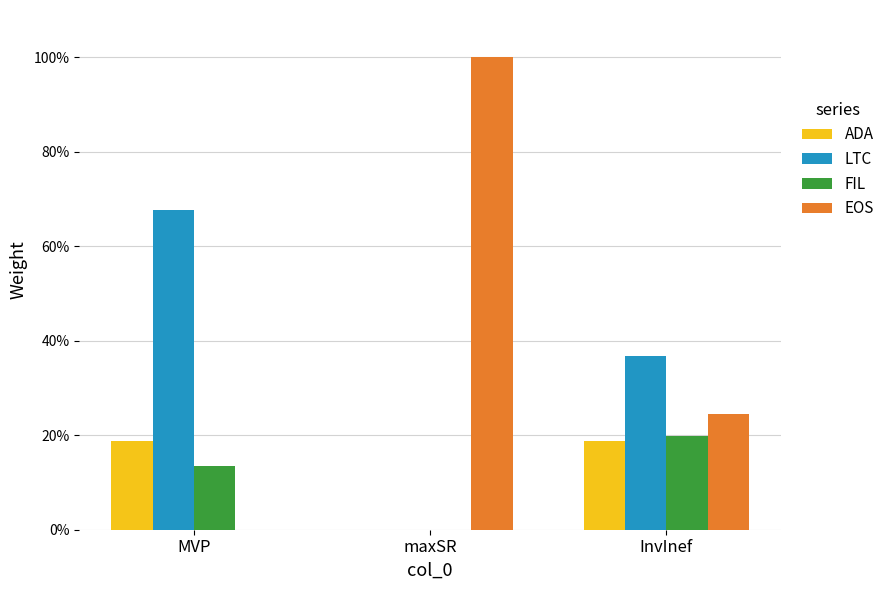

Which series has the largest total across all categories?

EOS